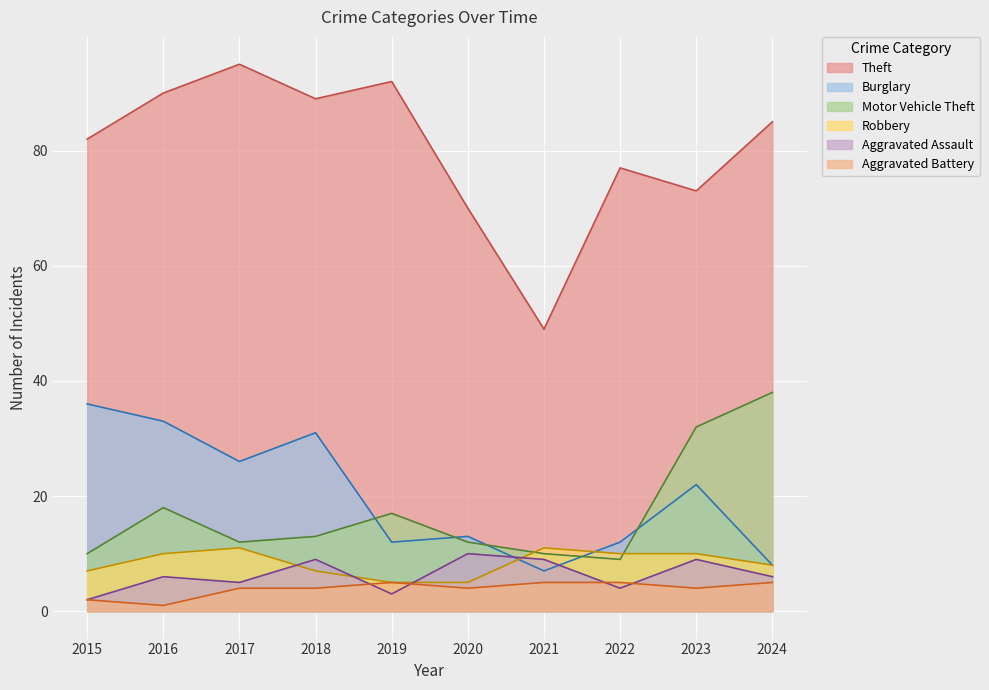

The value of Theft at 2022 is 15. True or false?

False